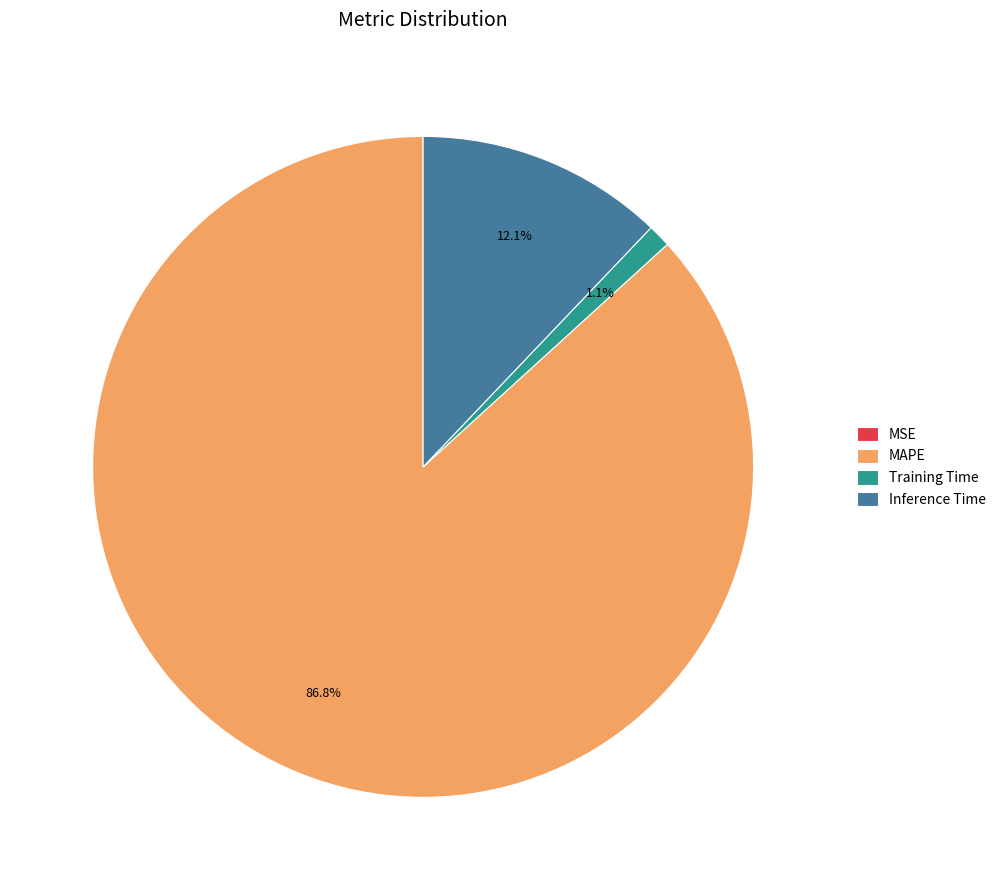

What is the ratio of the value at MAPE to the value at Inference Time?

7.2